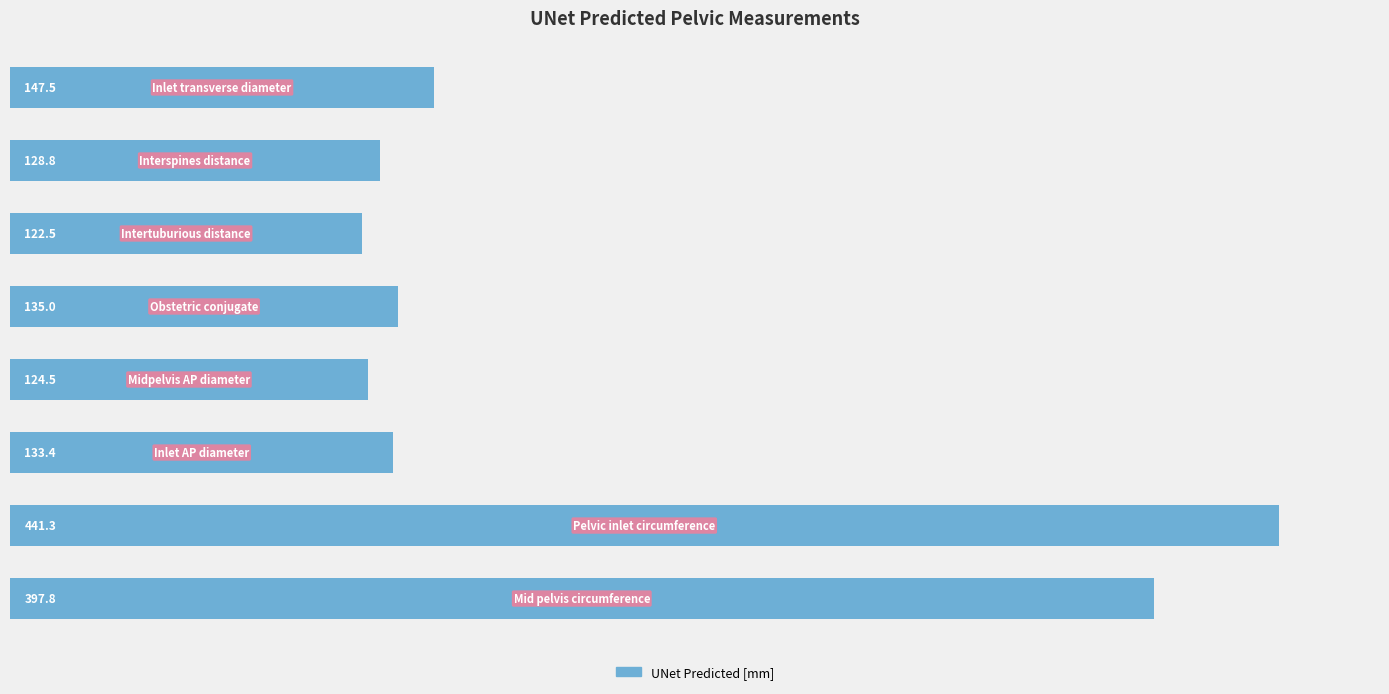

What is the difference between the maximum and minimum values?

318.8